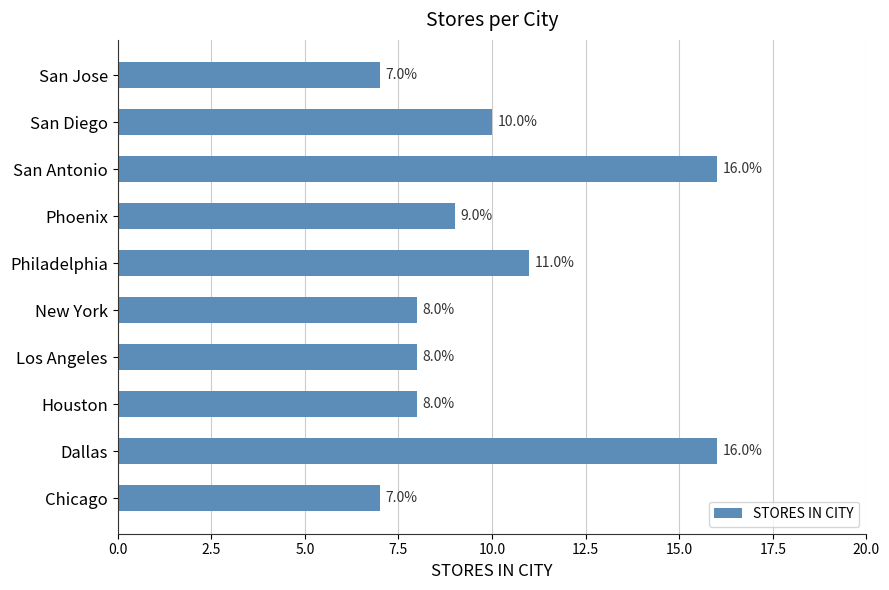

How many bars are there in total?

10